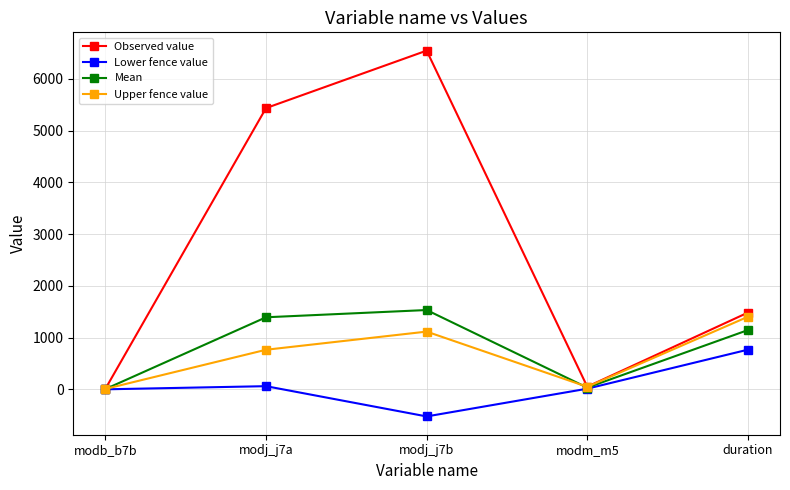

Rank the series at modj_j7b from highest to lowest value.

Observed value, Mean, Upper fence value, Lower fence value